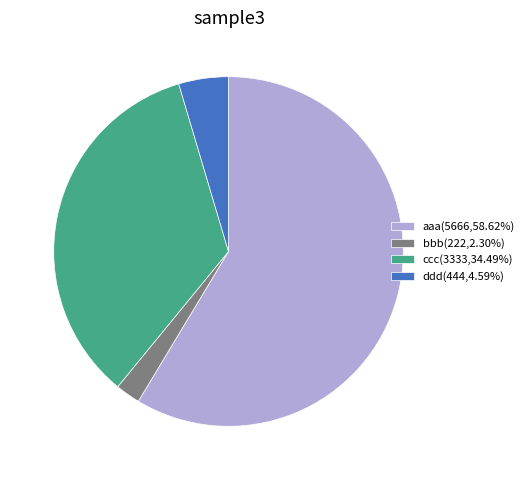

Combined, do ccc(3333,34.49%) and bbb(222,2.30%) account for over 50%?

No